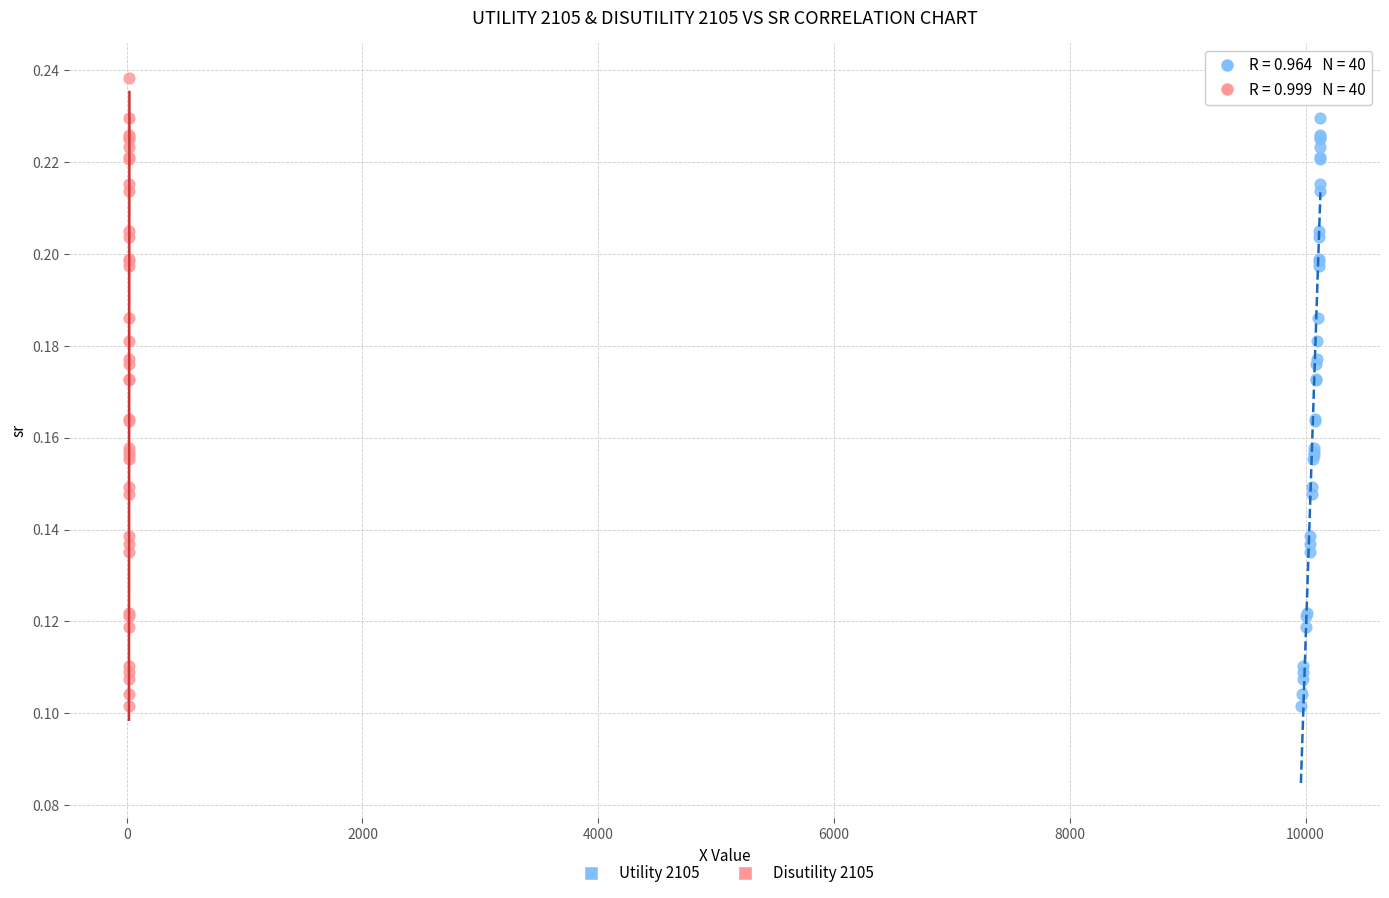

What are all the series names shown in the legend?

Utility 2105, Disutility 2105